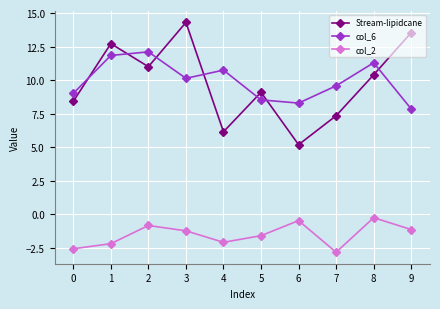

Reading left to right, transcribe all the data shown in this chart.

Stream-lipidcane: 8.4	12.7	11.0	14.3	6.1	9.1	5.2	7.3	10.4	13.5
col_6: 9.0	11.8	12.1	10.1	10.7	8.5	8.3	9.6	11.3	7.8
col_2: -2.6	-2.2	-0.8	-1.2	-2.1	-1.6	-0.5	-2.8	-0.3	-1.1